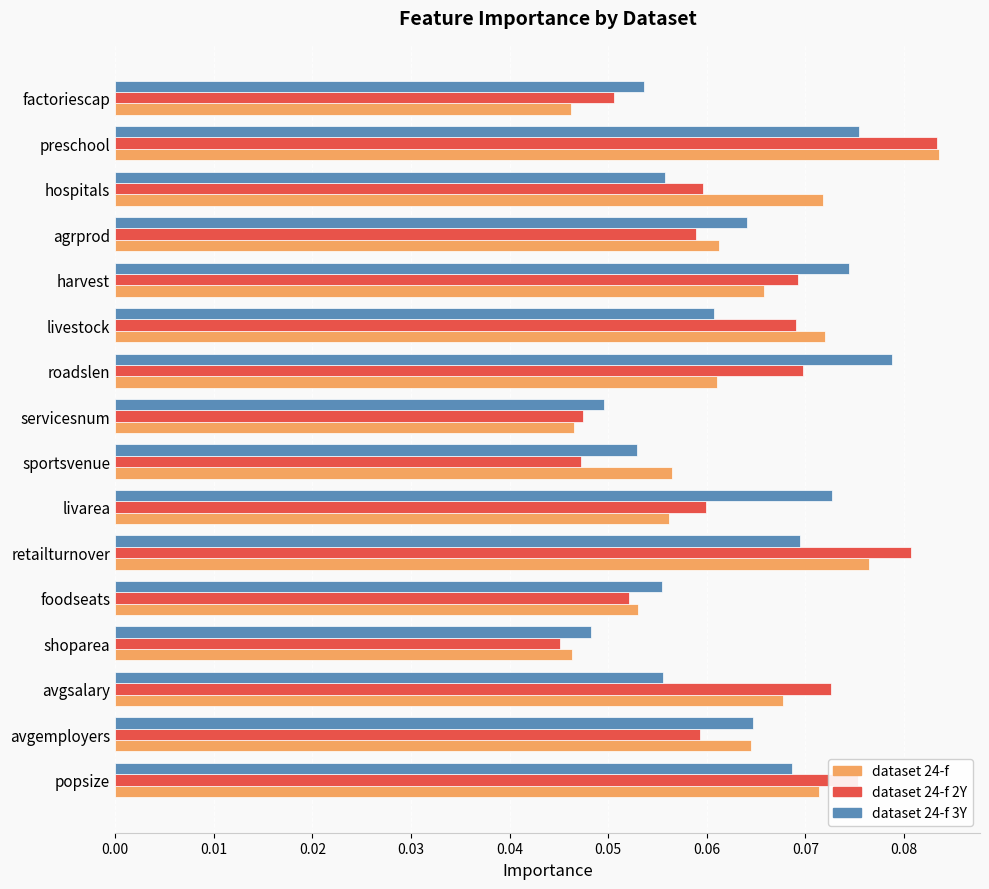

True or false: dataset 24-f 3Y has a value of 0.0 at roadslen.

False